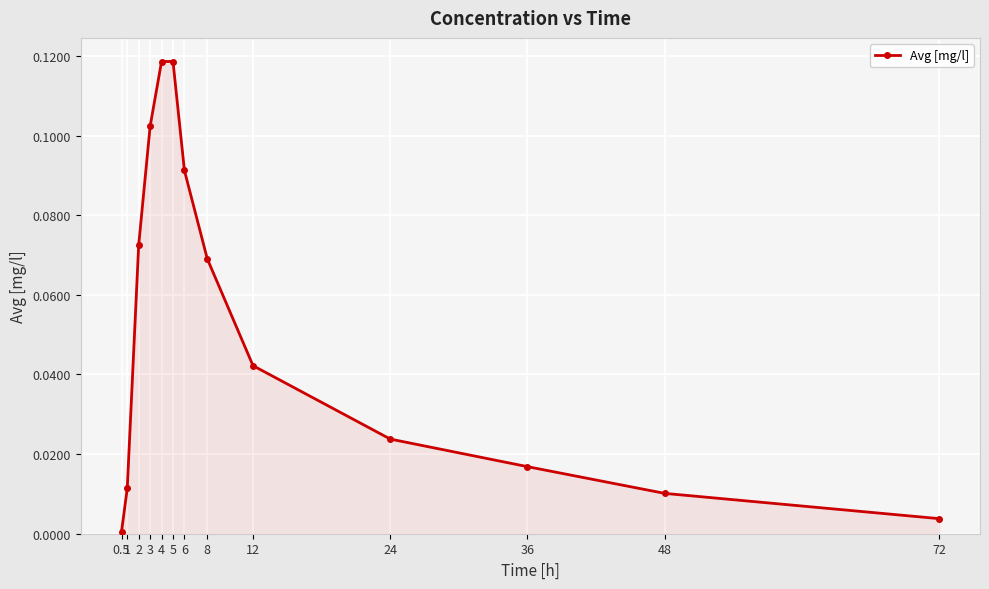

True or false: the data has more than 2 interior local peaks.

False